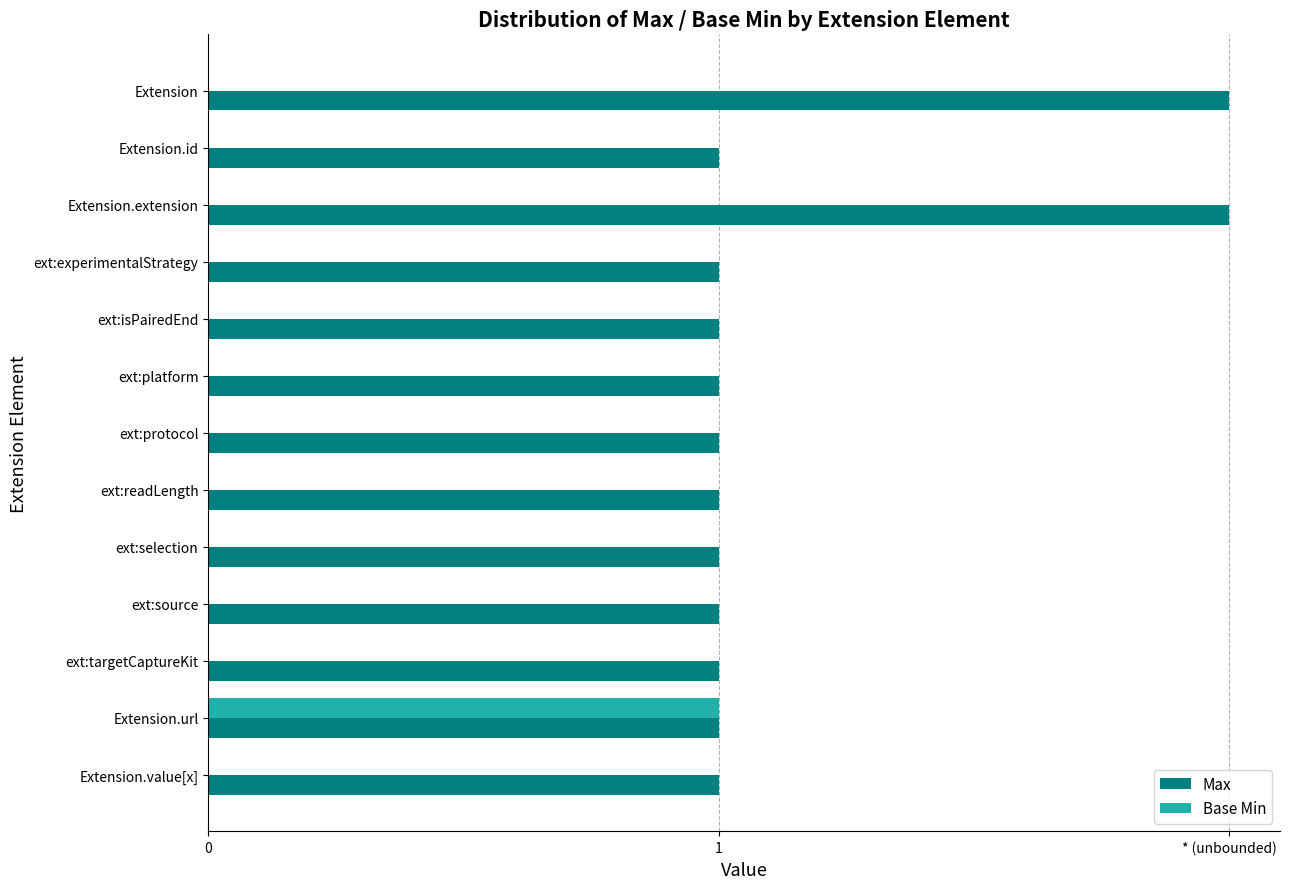

What is the sum of all Max values?

15